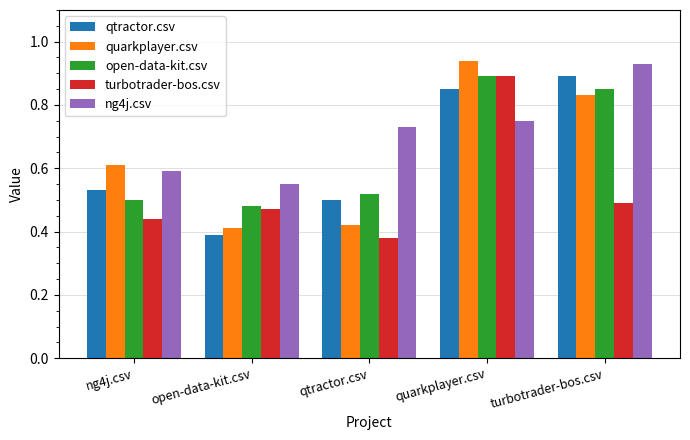

How many groups of bars are there?

5